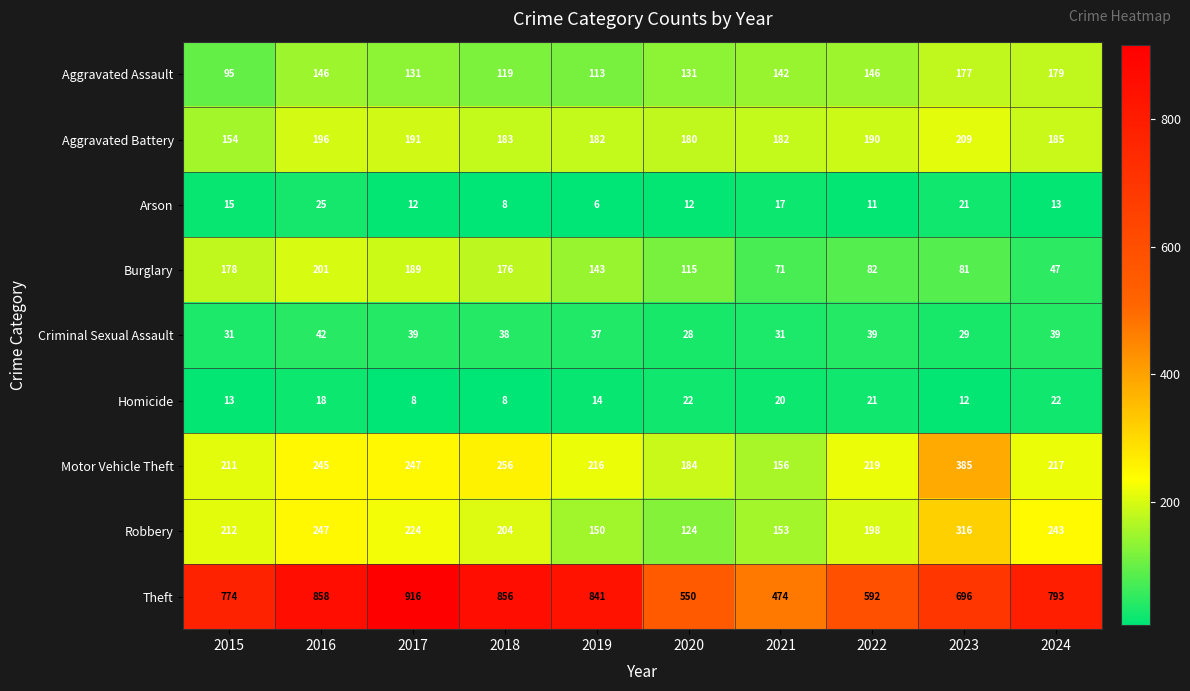

What is the greatest value displayed?

916